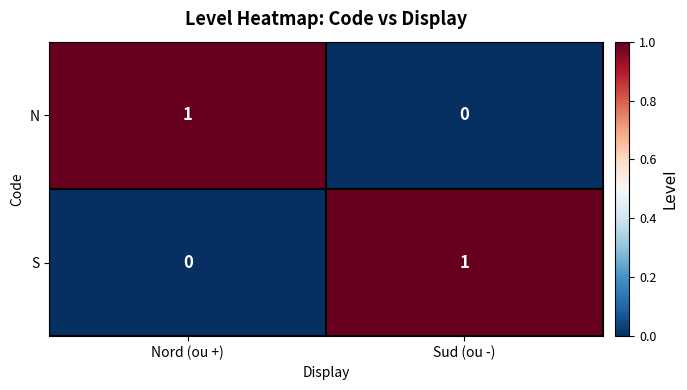

What is the difference between the highest and lowest values at Nord (ou +)?

1